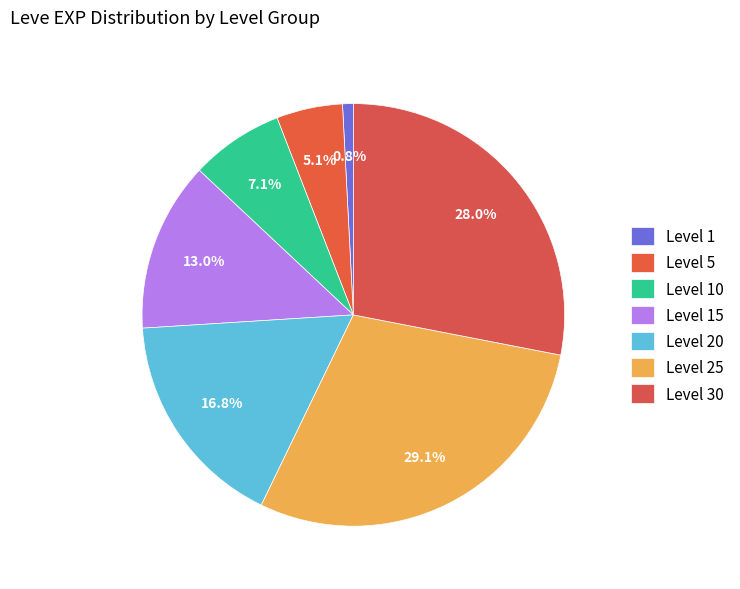

Is there a majority slice in this chart?

No